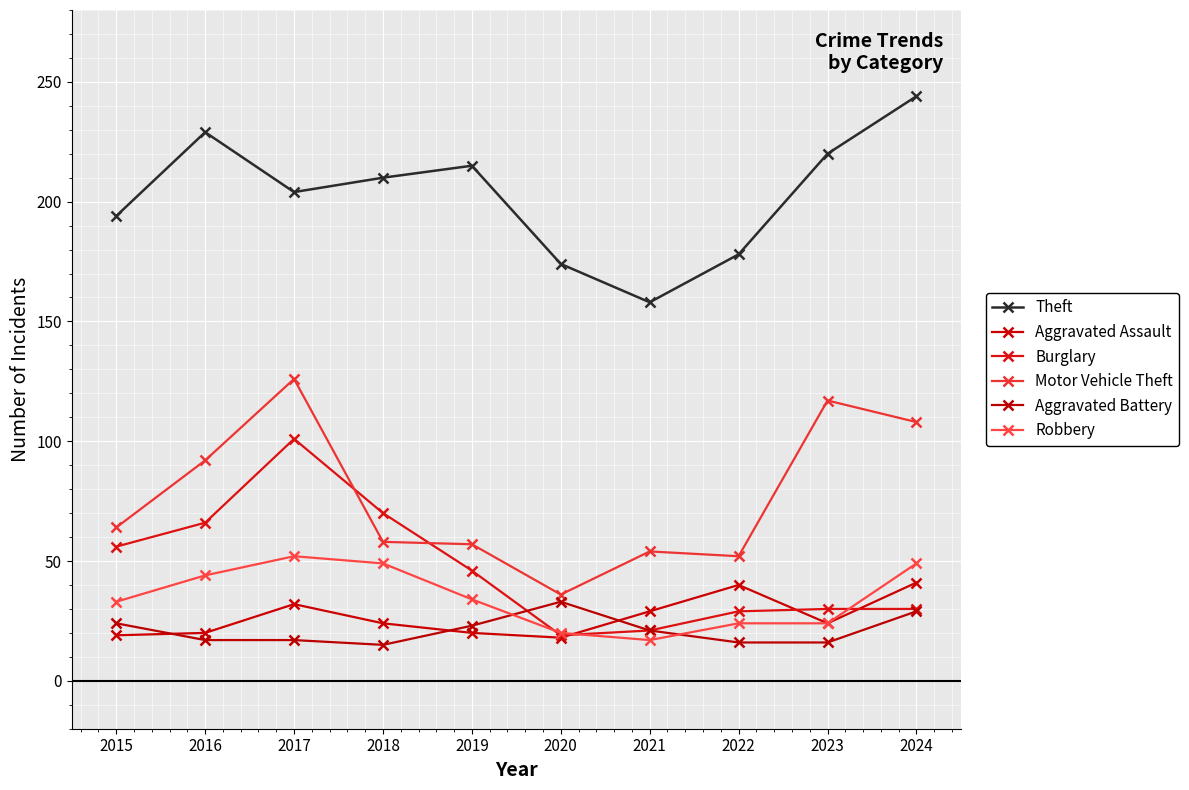

What value does the Motor Vehicle Theft series have at 2024, to the nearest 5?

110